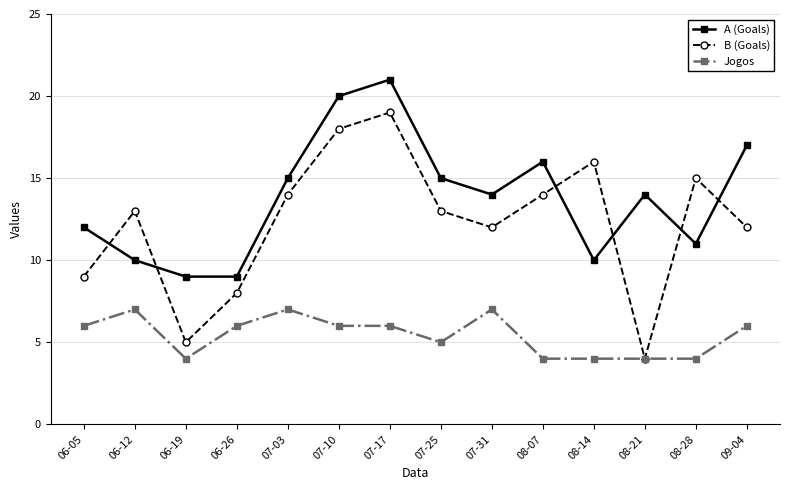

How many lines are shown in the chart?

3